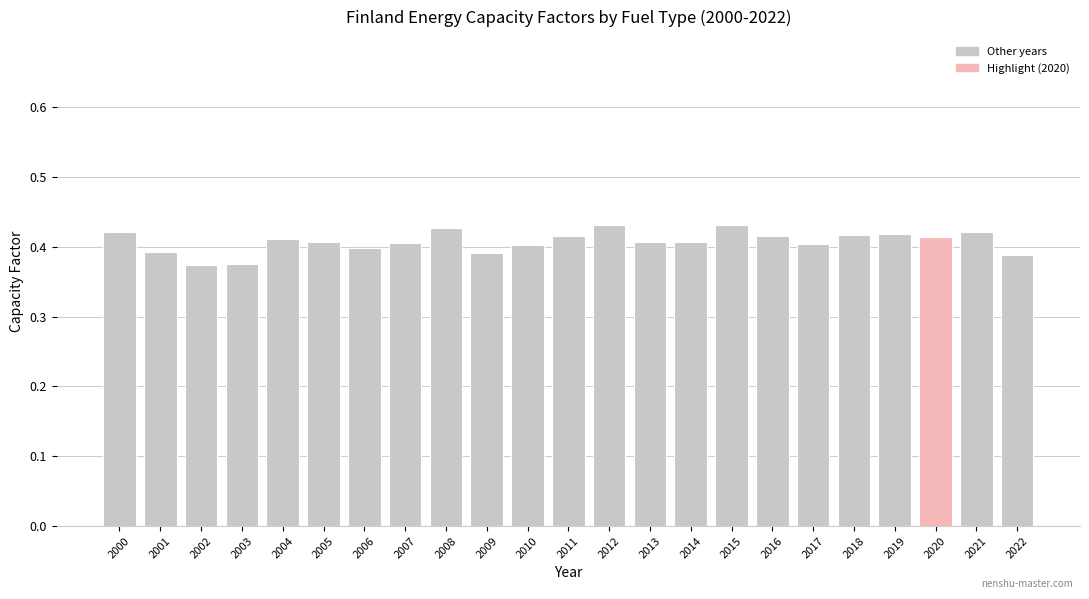

True or false: the data shows 0.4 at 2014.

True